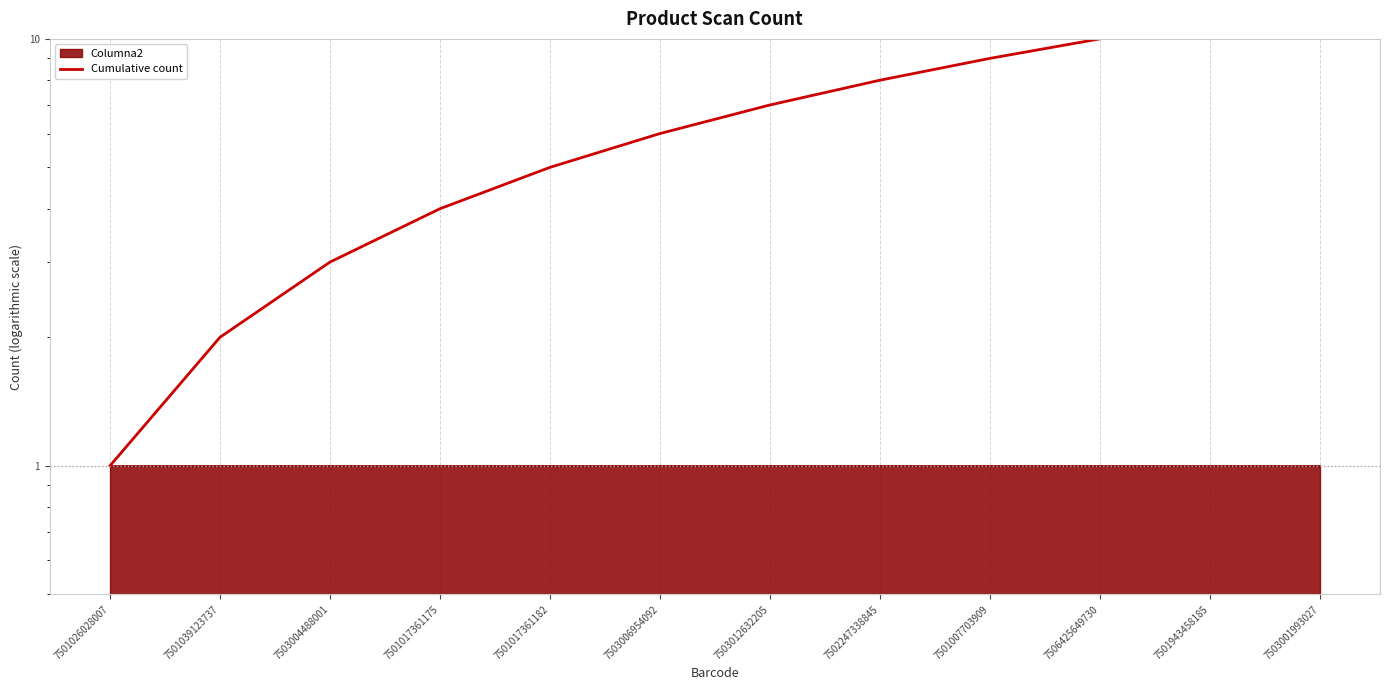

What position from the left is 7501007703909?

9